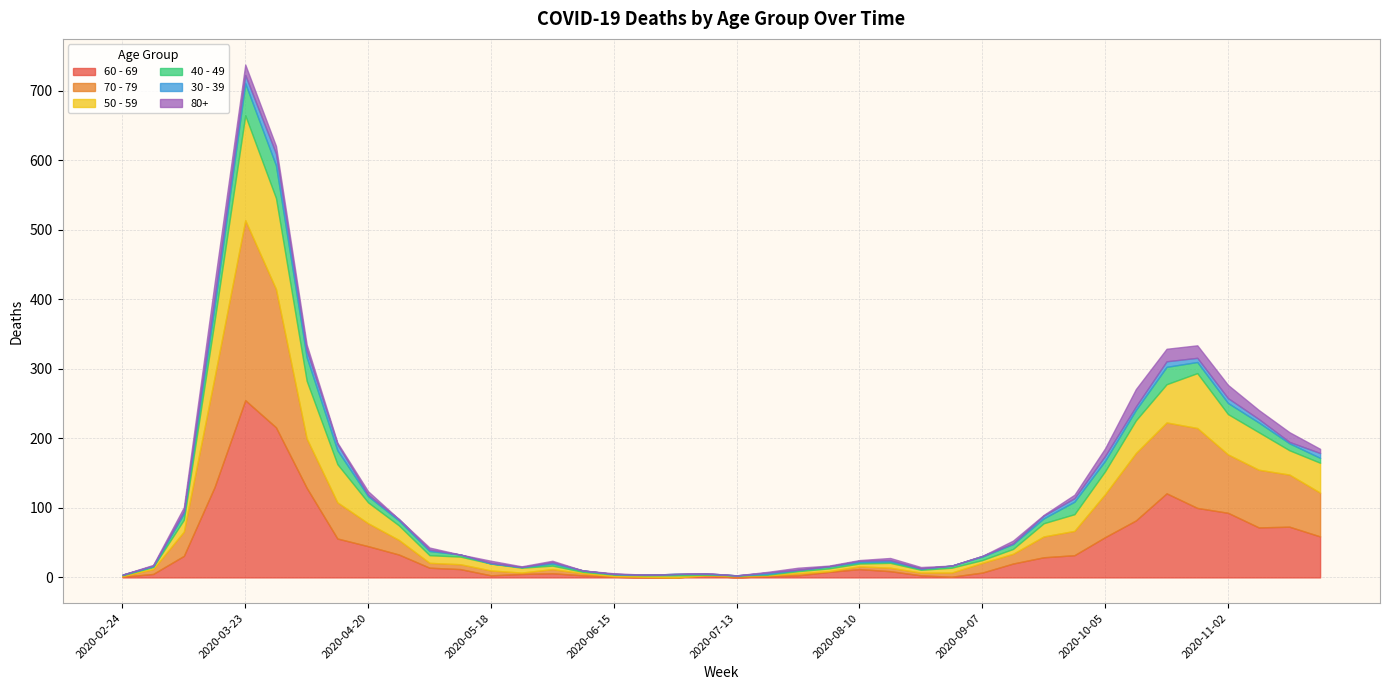

Which series has the widest spread of values?

70 - 79